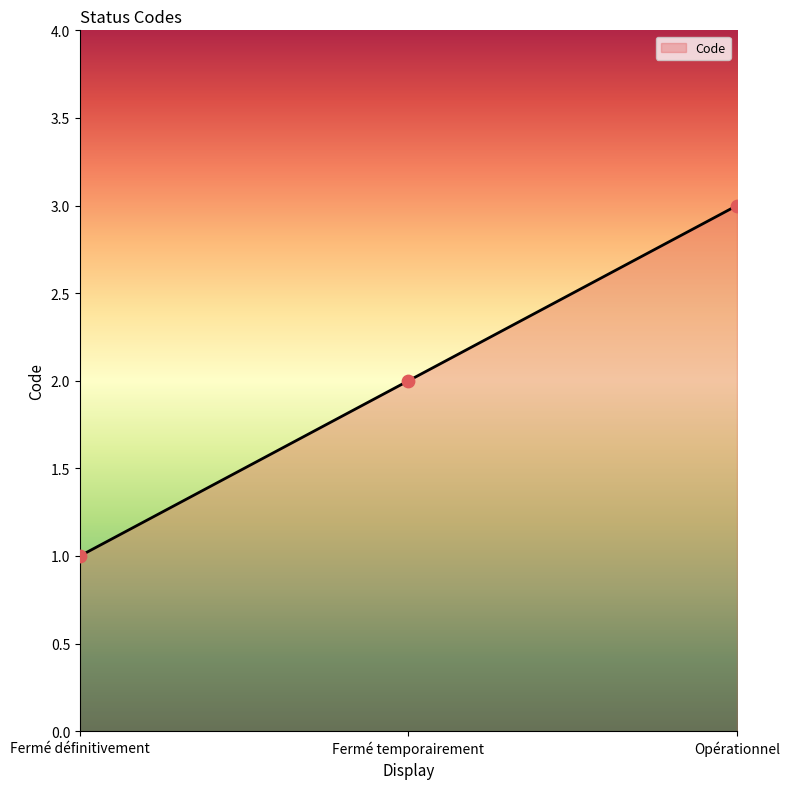

What is the change in value from Fermé définitivement to Fermé temporairement?

+1